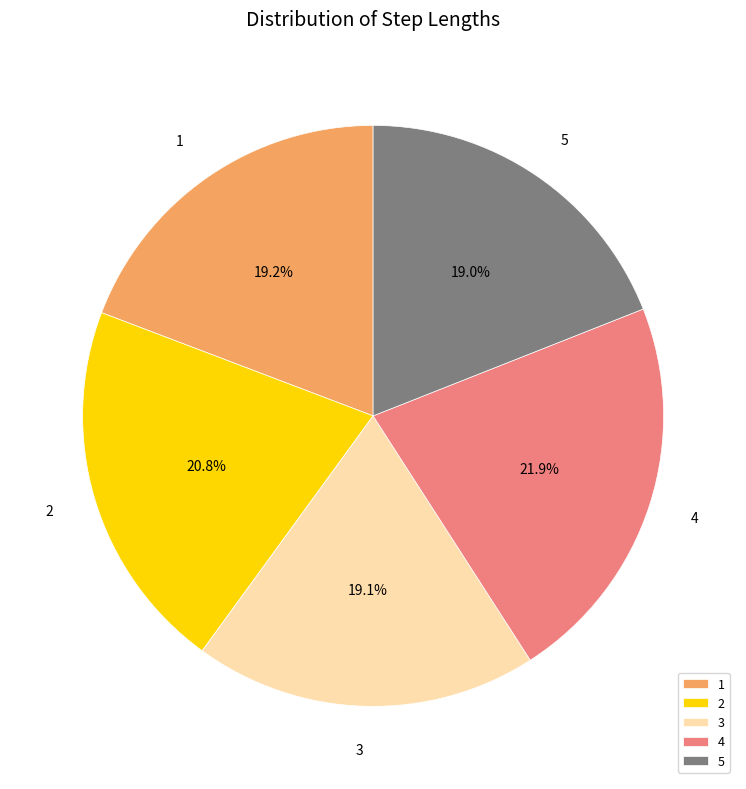

How many segments does this pie chart have?

5